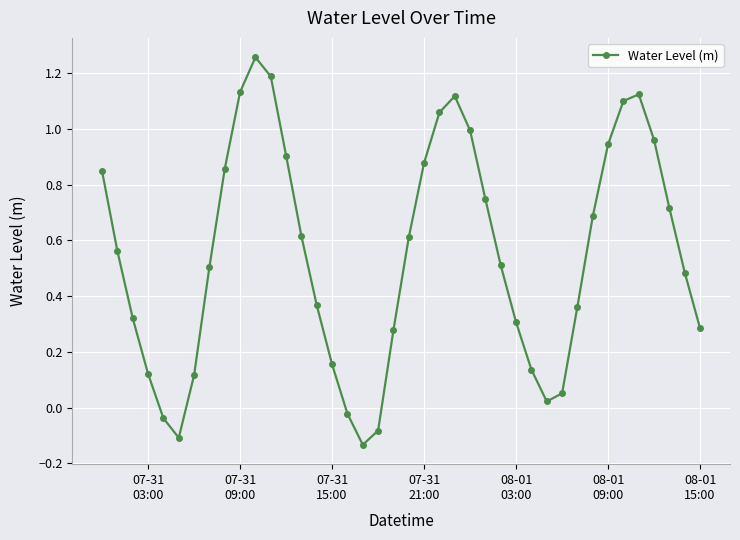

What is the sum of all values?

21.9